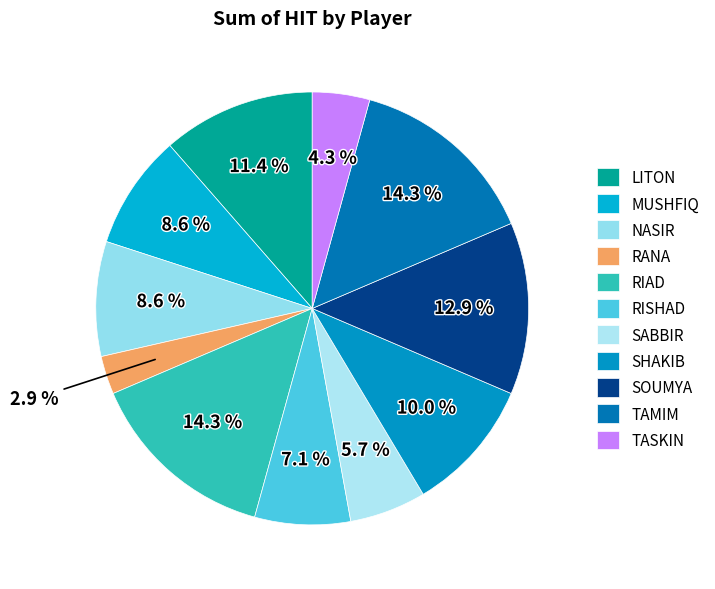

Count the number of slices in the pie.

11